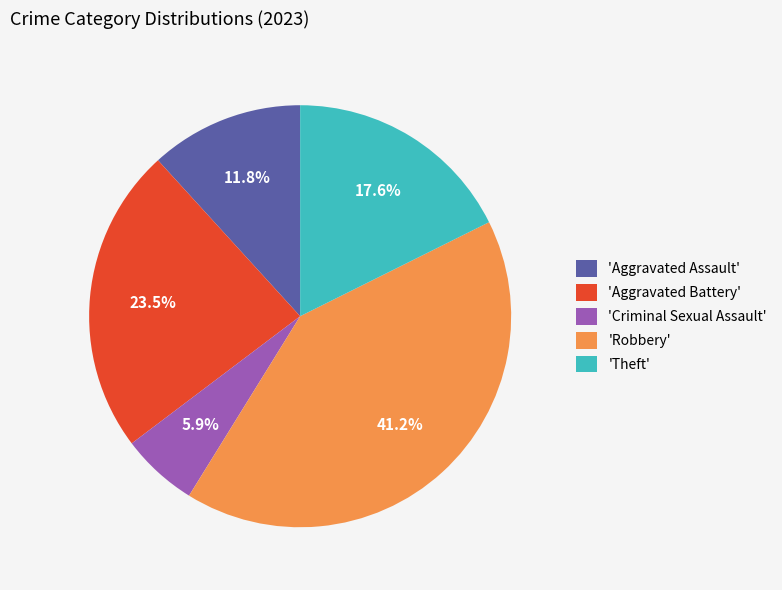

Count the number of slices in the pie.

5